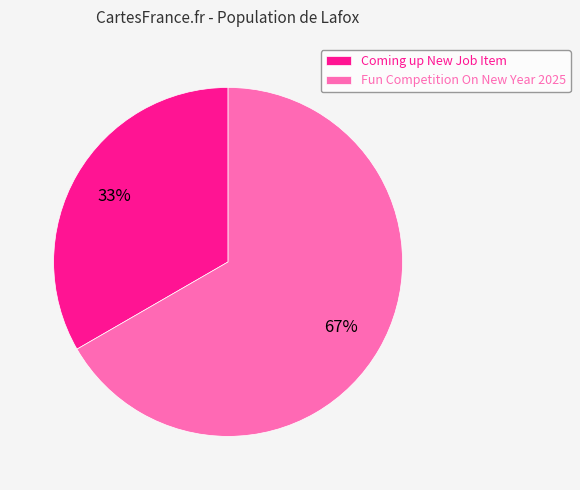

Which slice is the smallest?

Coming up New Job Item